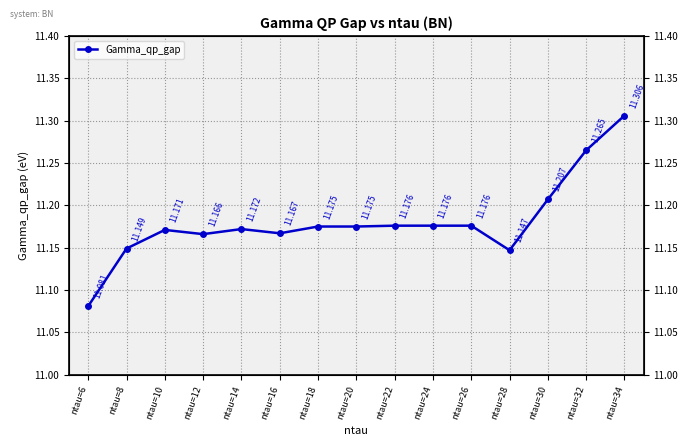

Where is the first local minimum?

ntau=12